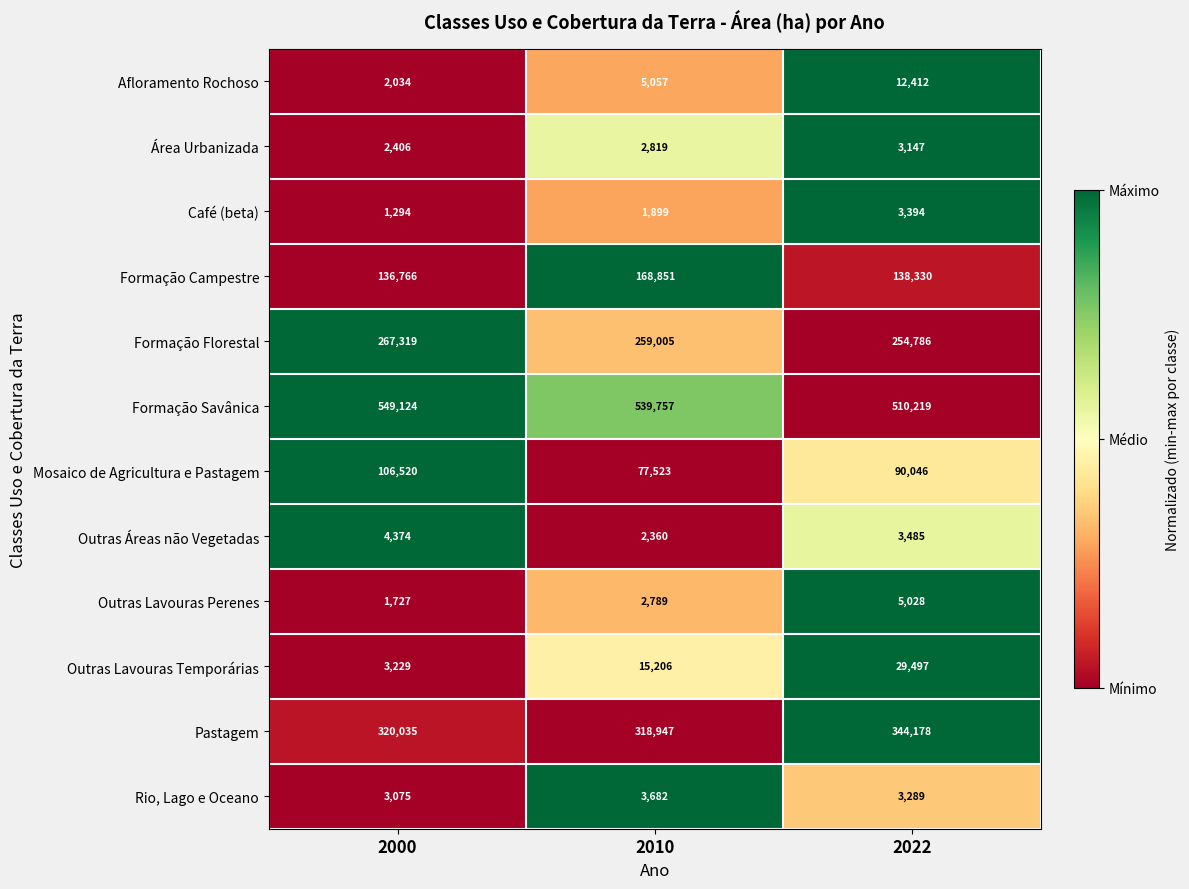

How many distinct data groups are displayed?

12